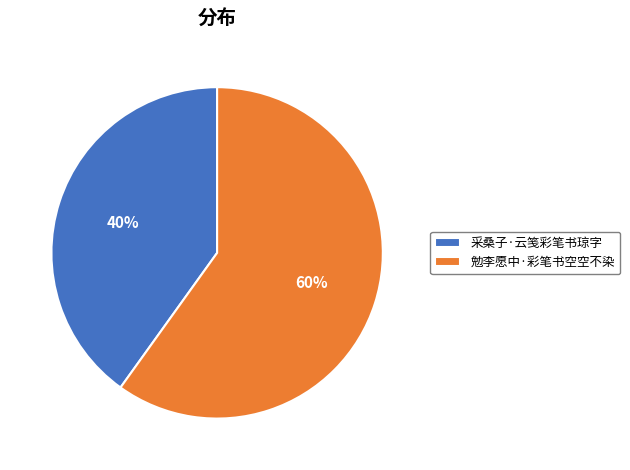

To the nearest percent, what portion does 采桑子·云笺彩笔书琼字 represent?

40%